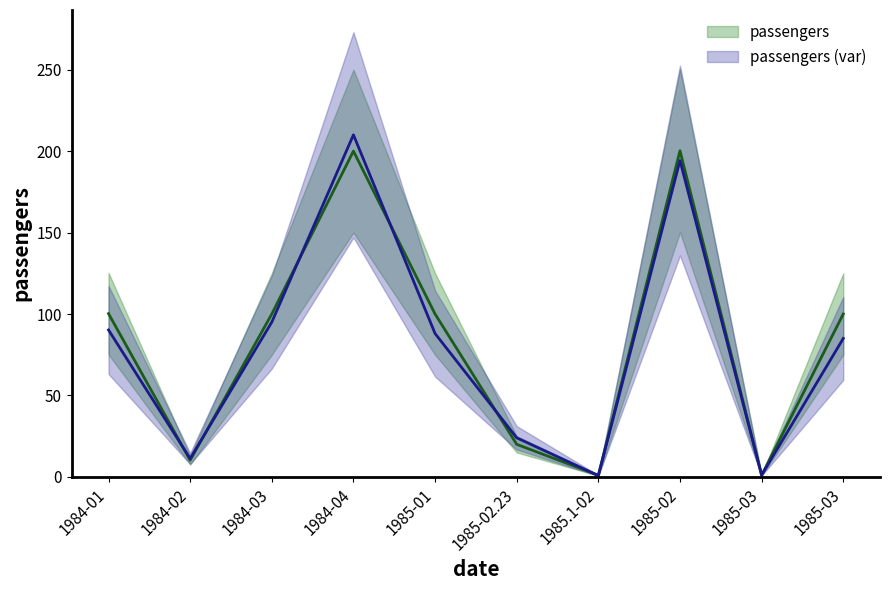

What is the value of the 2nd point from the left?

10.2